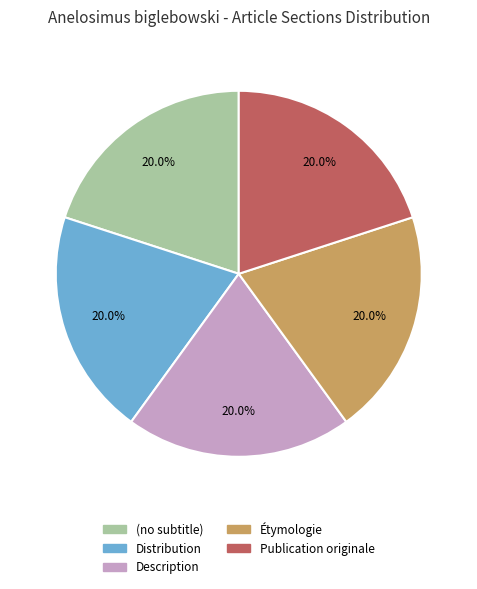

To the nearest percent, what is the combined percentage of Étymologie and Description?

40%